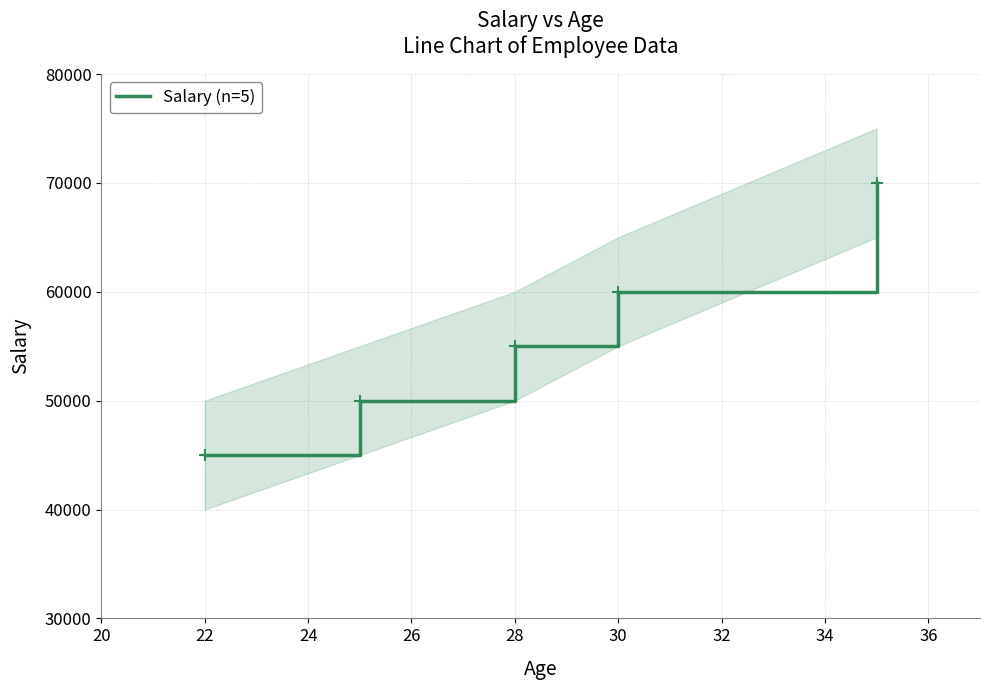

How many distinct data groups are displayed?

1